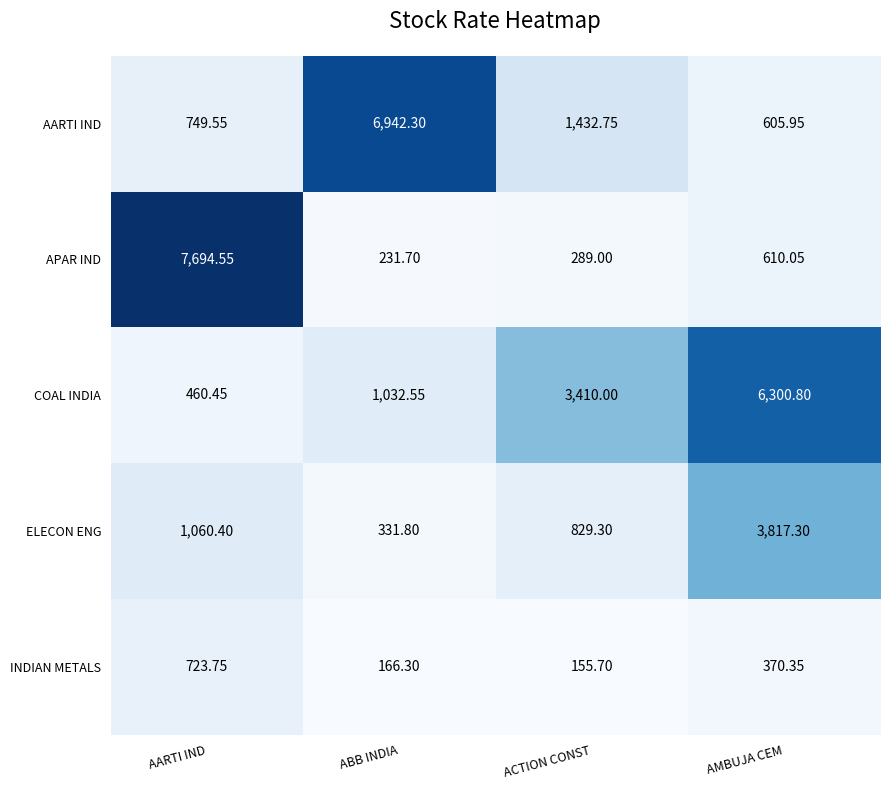

Where is INDIAN METALS nearest to the value 439?

AMBUJA CEM